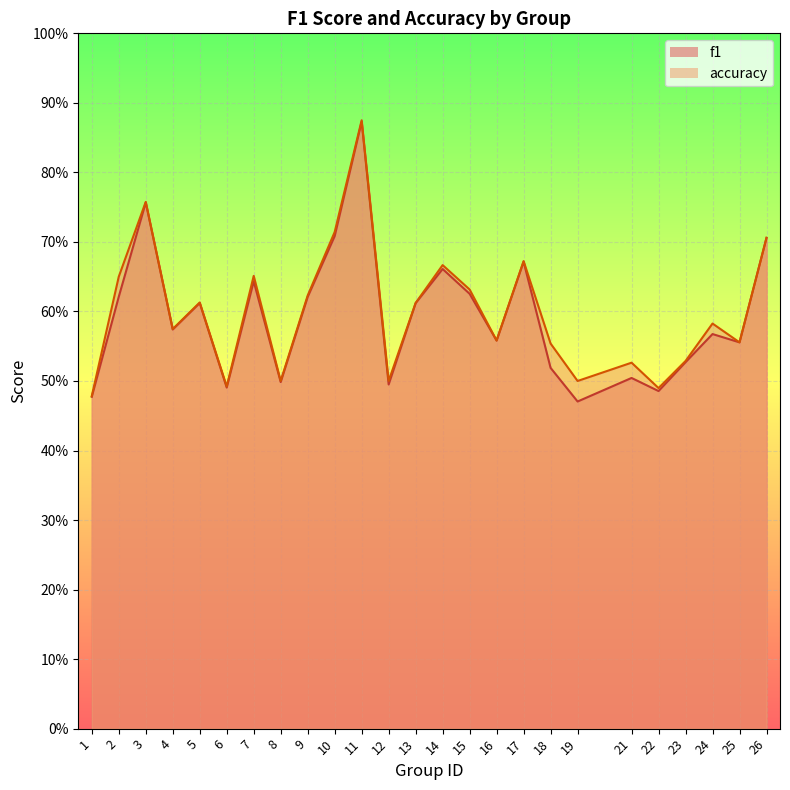

How many accuracy values are between 0 and 1?

25